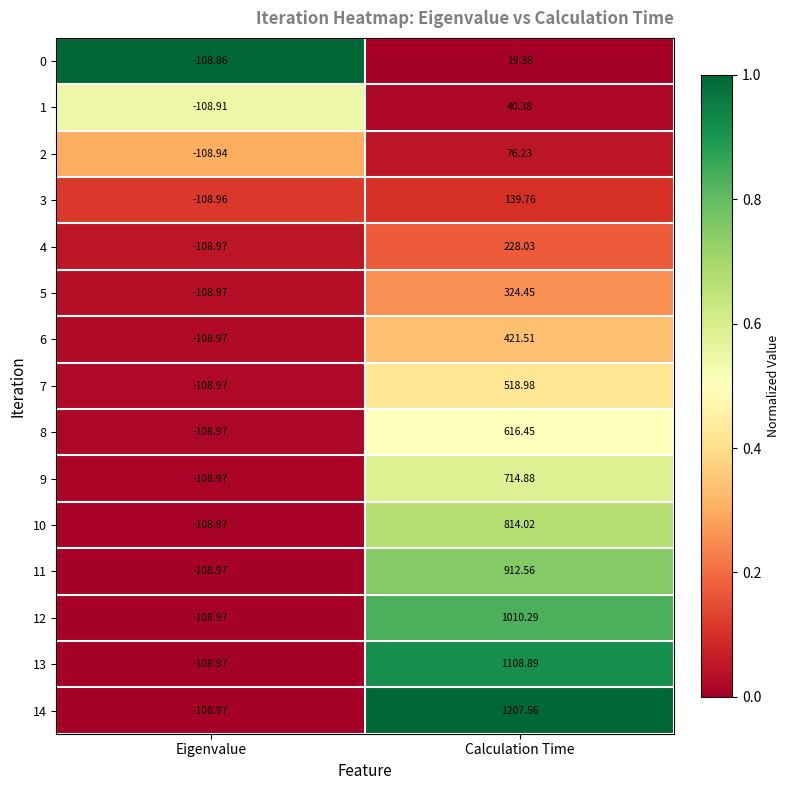

Count the number of data series in this chart.

15